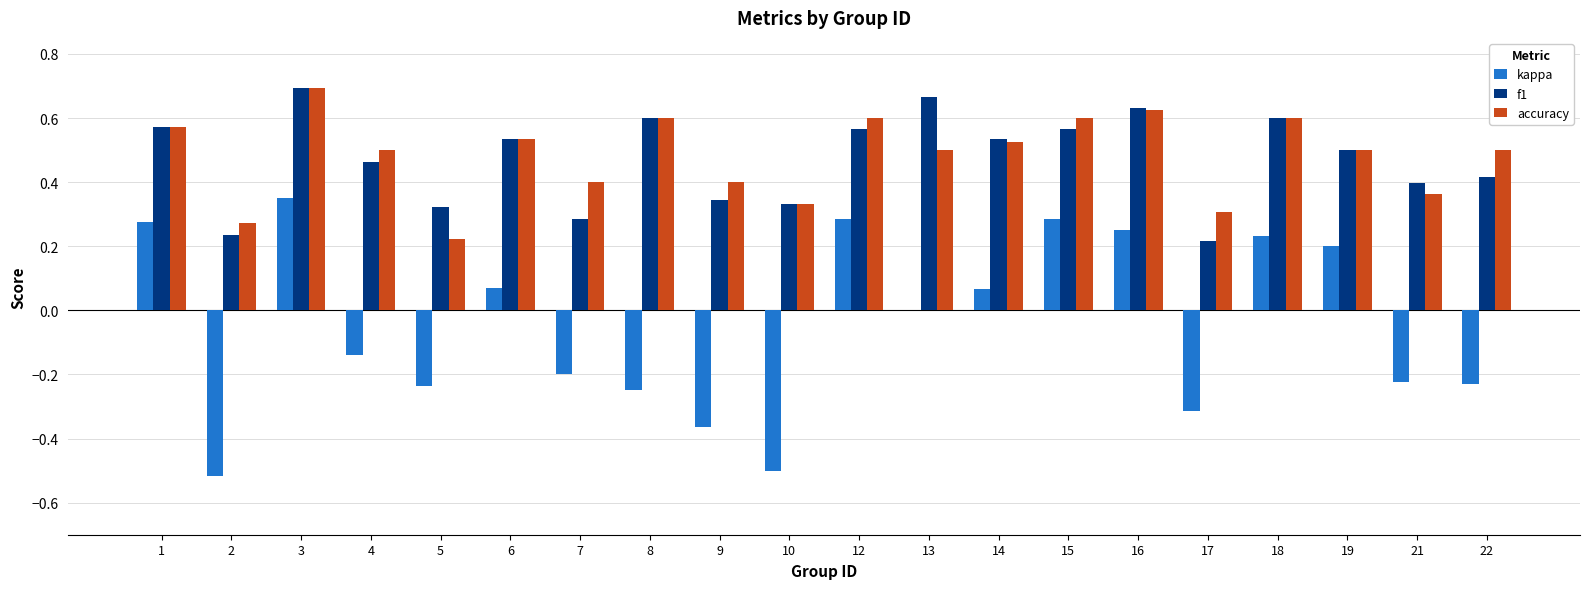

How many categories are shown in the chart?

20